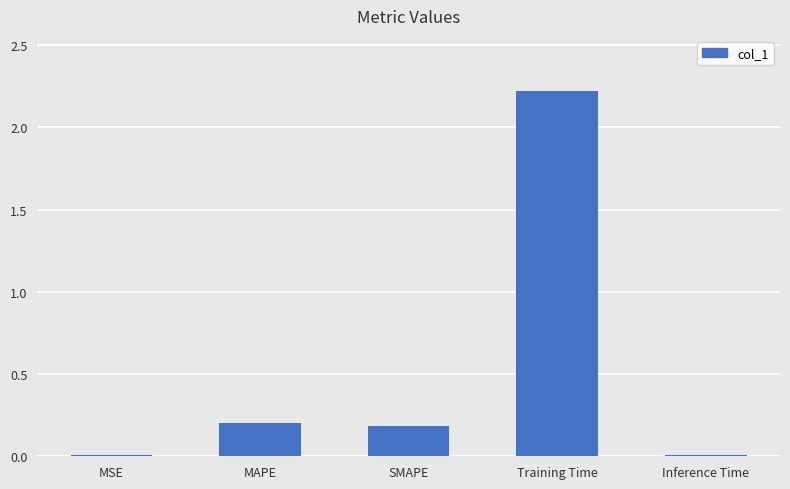

Which category has the highest value across all series?

Training Time